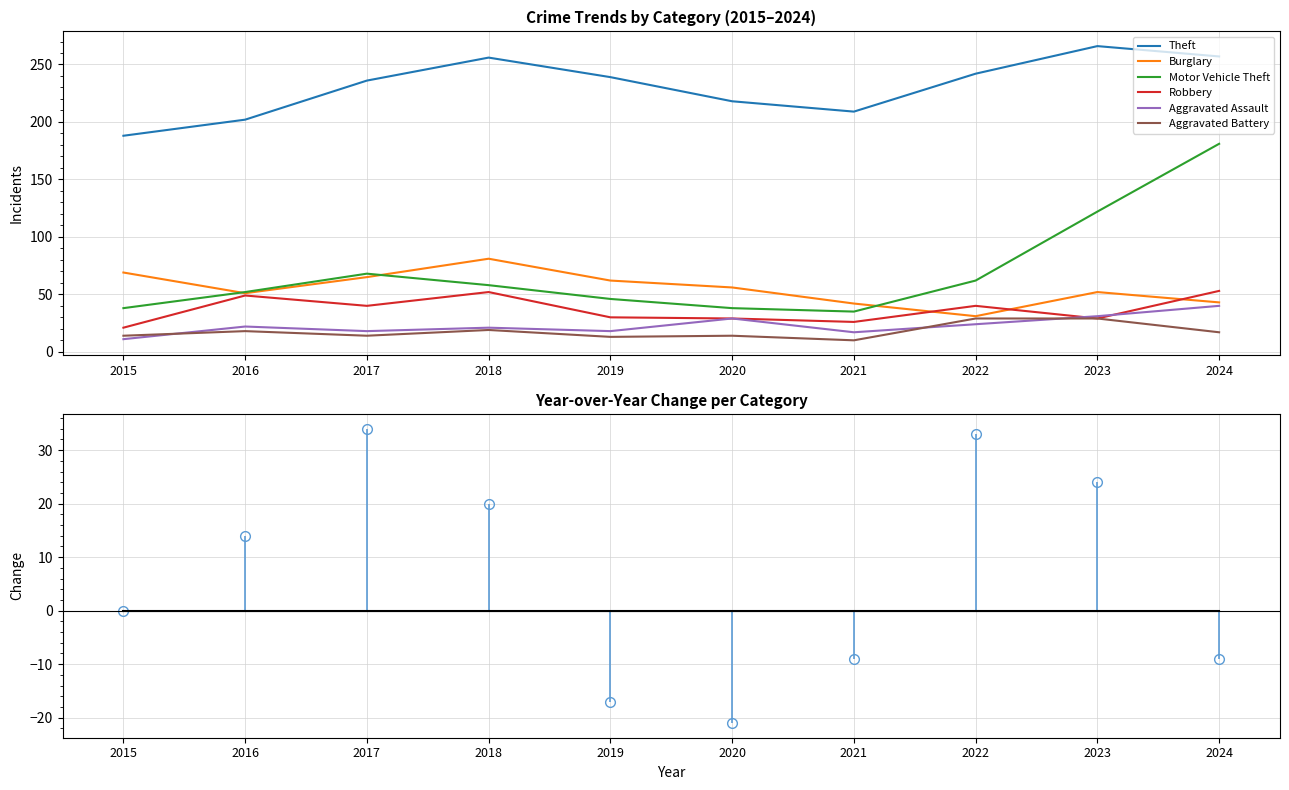

List the series in order of their peak value, lowest first.

Aggravated Battery, Aggravated Assault, Robbery, Burglary, Motor Vehicle Theft, Theft